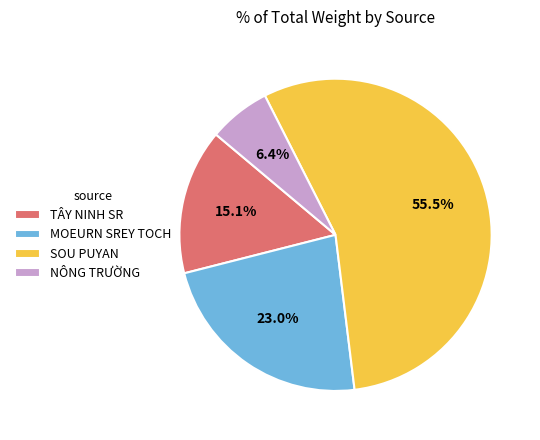

Does any single category account for the majority?

Yes